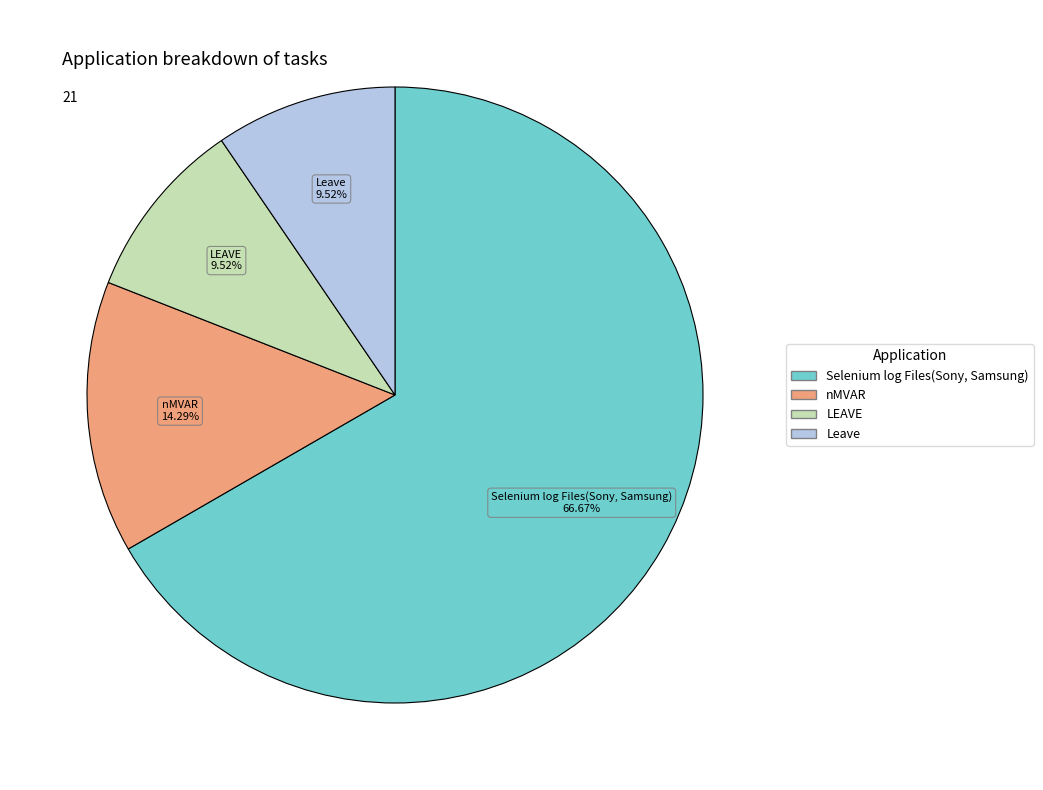

How much of the chart is everything except LEAVE?

90.5%